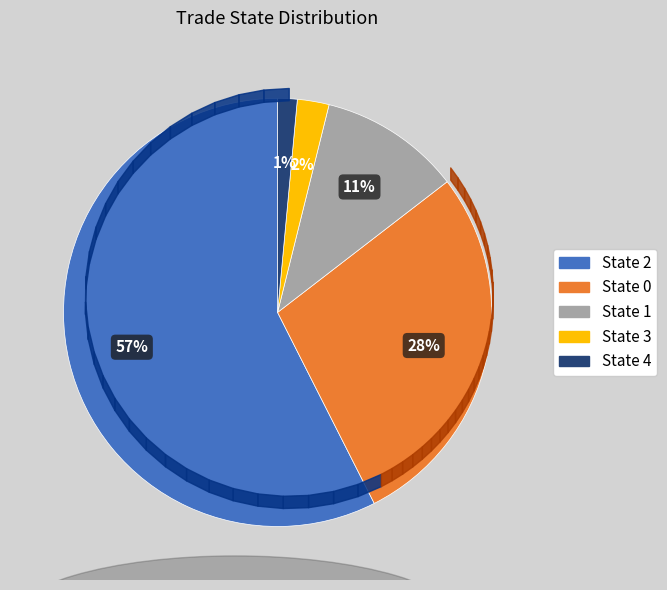

To the nearest percent, what is the average slice percentage?

20%